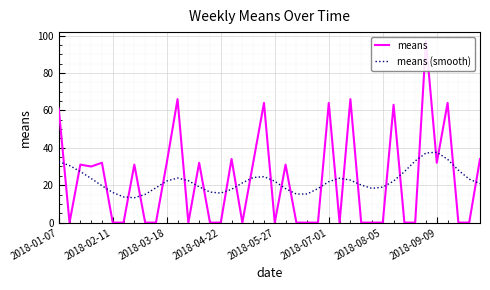

Which series ends up on top after the final intersection of means (smooth) and means?

means